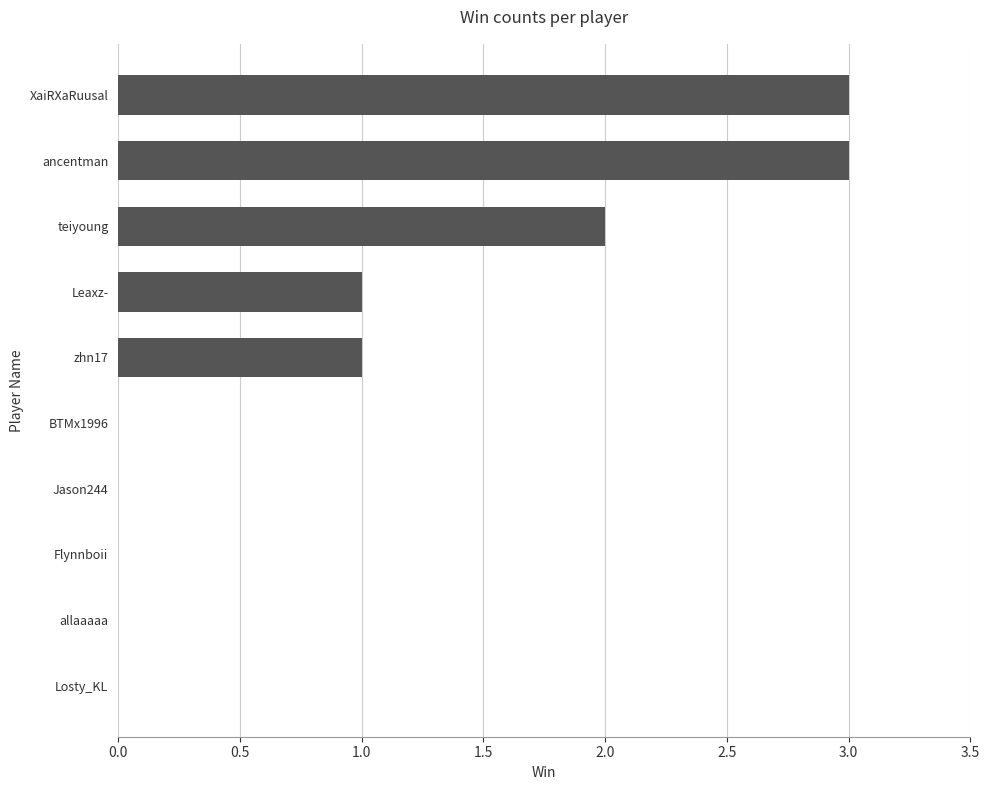

How many series are shown in this chart?

1